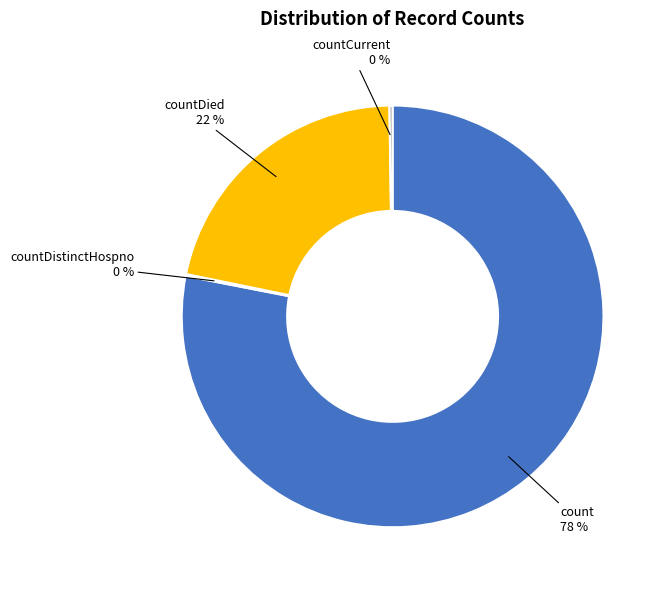

Is there a majority slice in this chart?

Yes